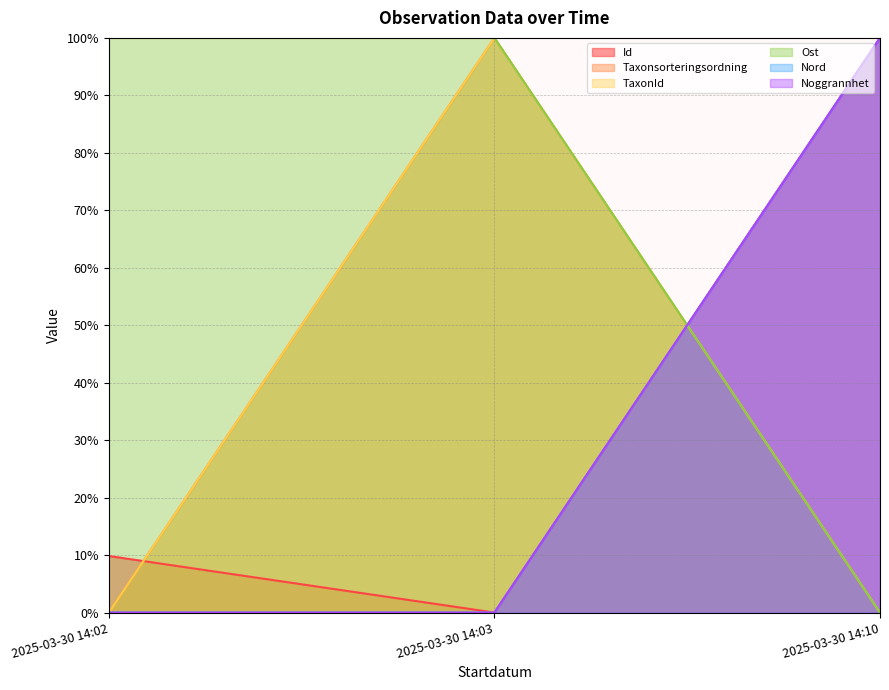

Is the value of Id at 2025-03-30 14:02 greater than the value of Nord at 2025-03-30 14:10?

No